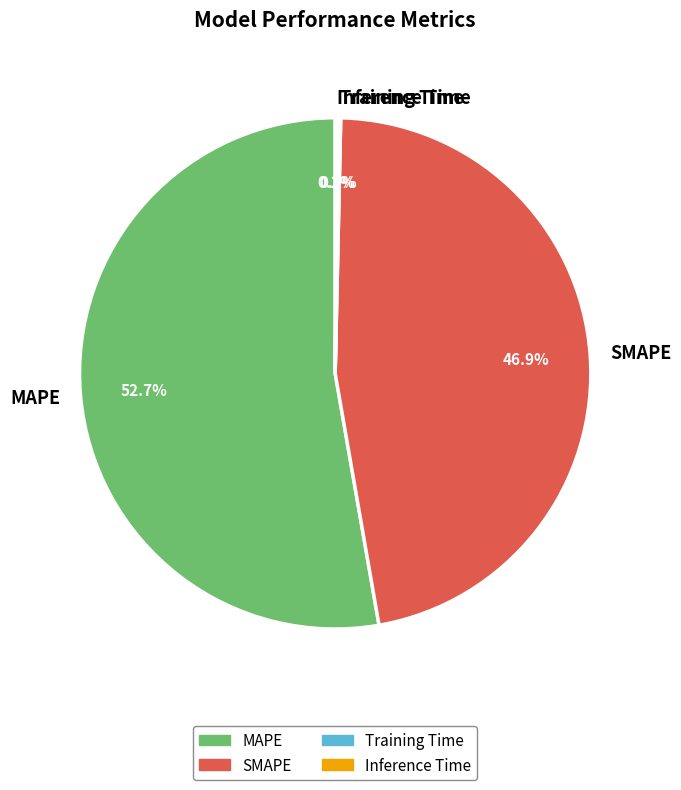

Which slice represents more than half of the pie?

MAPE